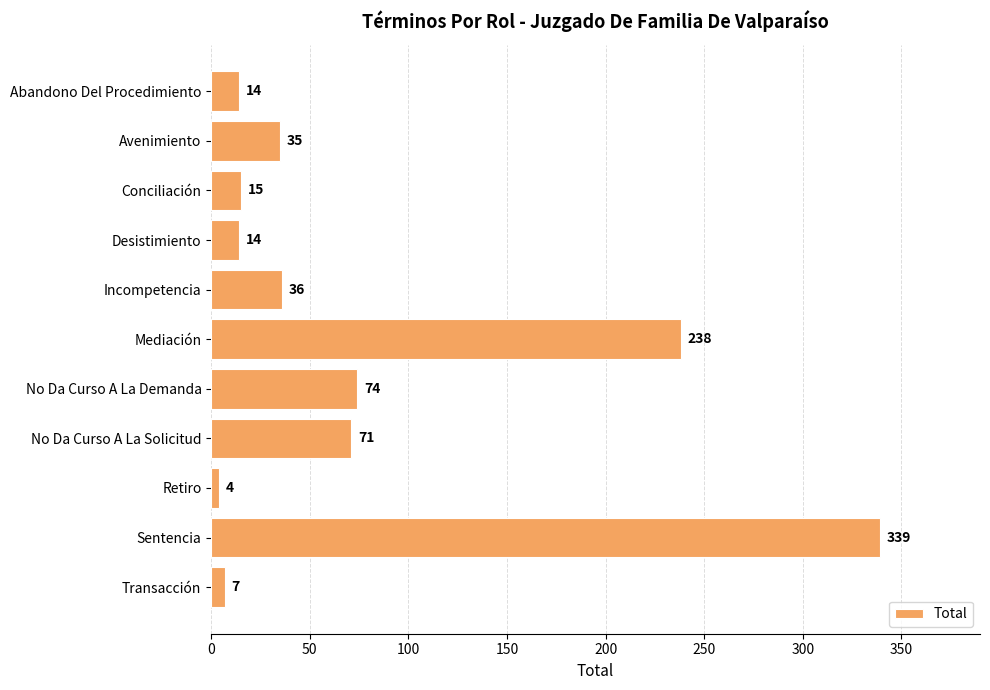

What is the difference between the second highest and minimum values?

234